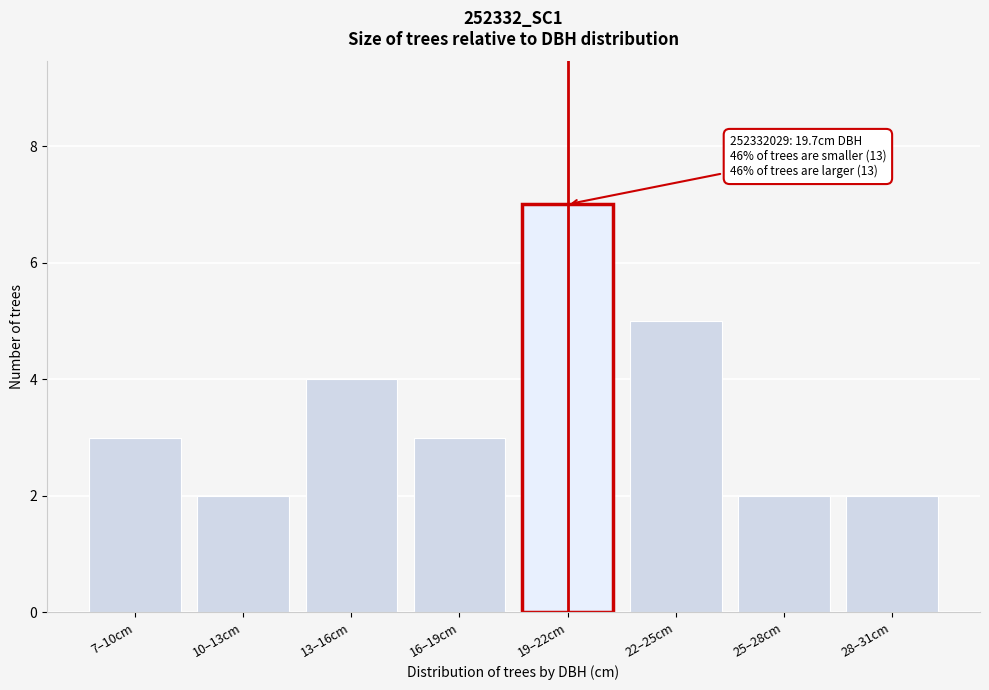

Reading left to right, extract all data points from this chart.

3	2	4	3	7	5	2	2